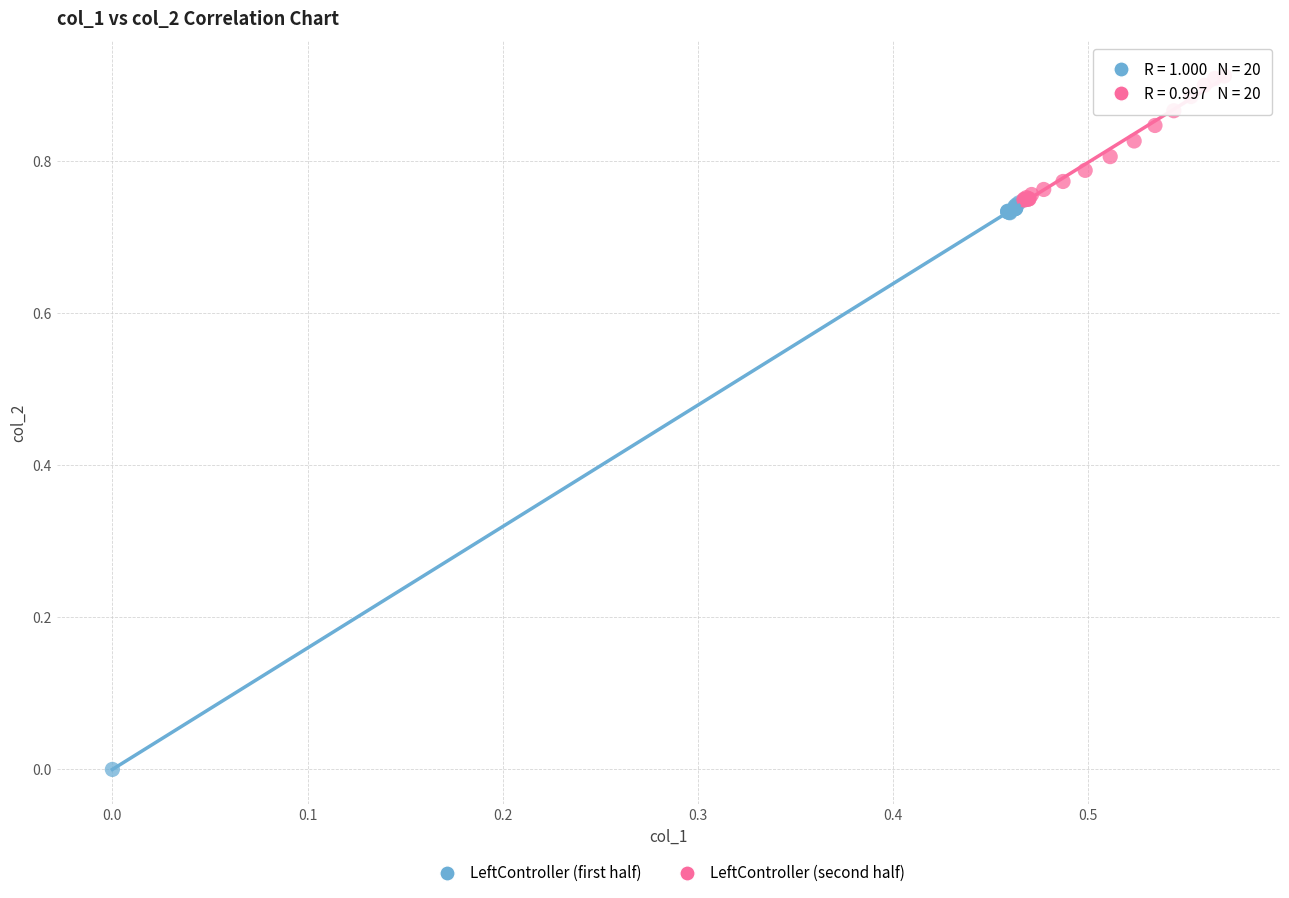

Which series contains the highest Y value?

LeftController (second half)